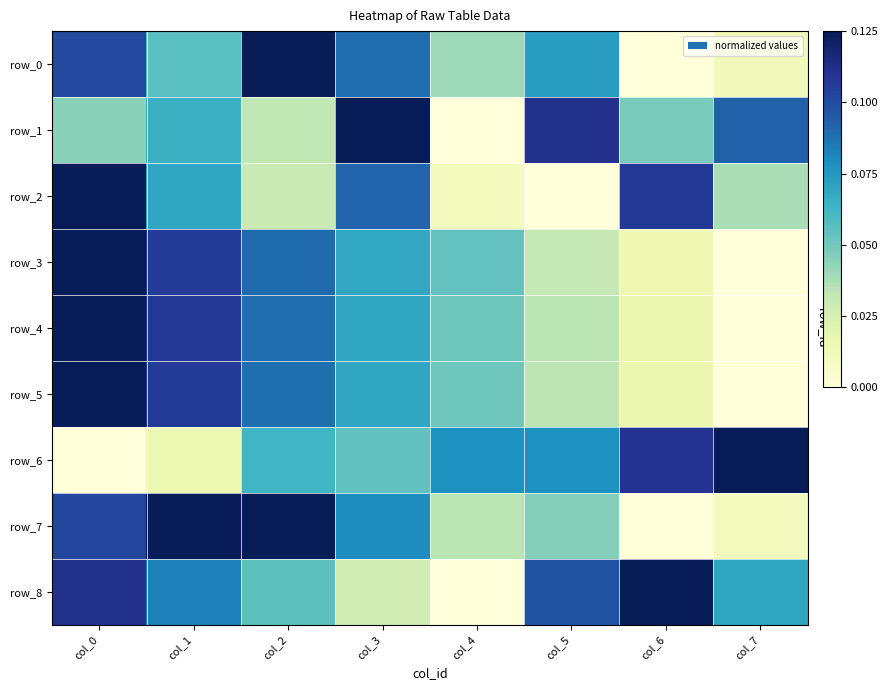

The value of row_6 at col_7 is 1.7. True or false?

False